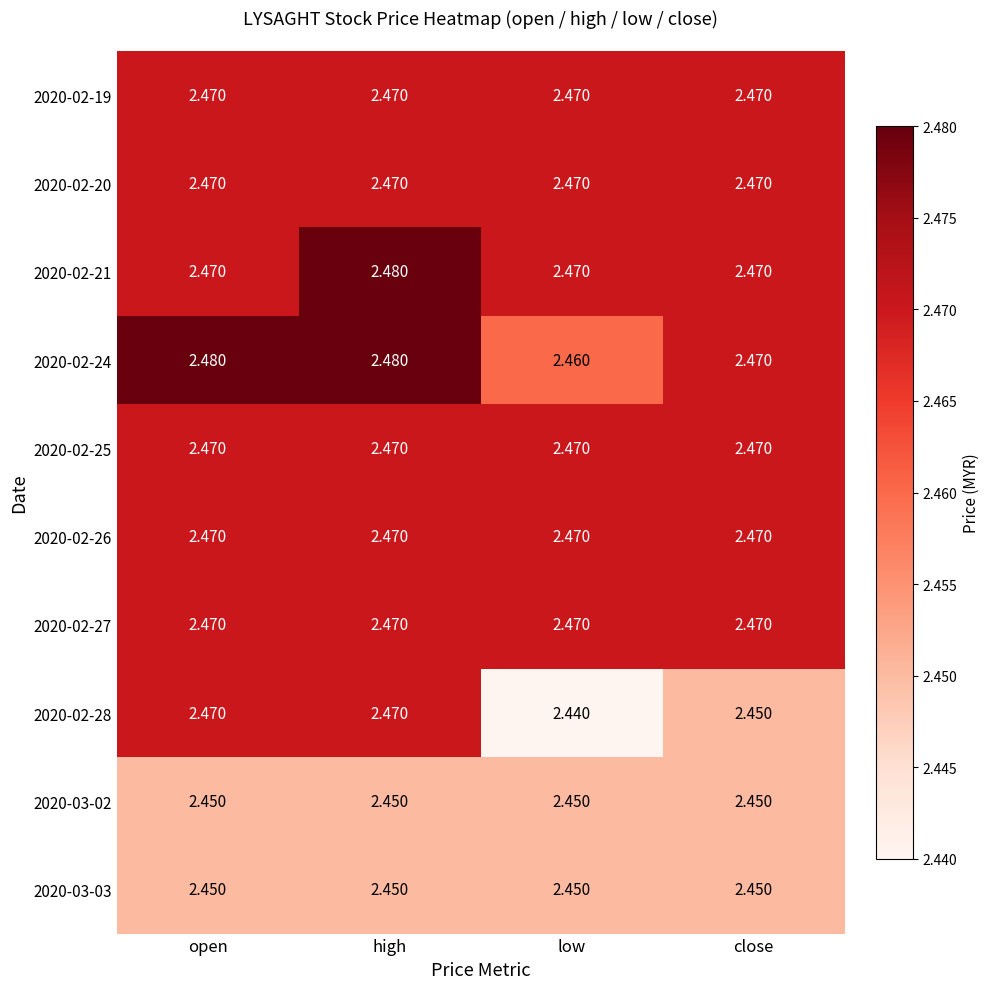

Which category has the lowest value across all series?

low